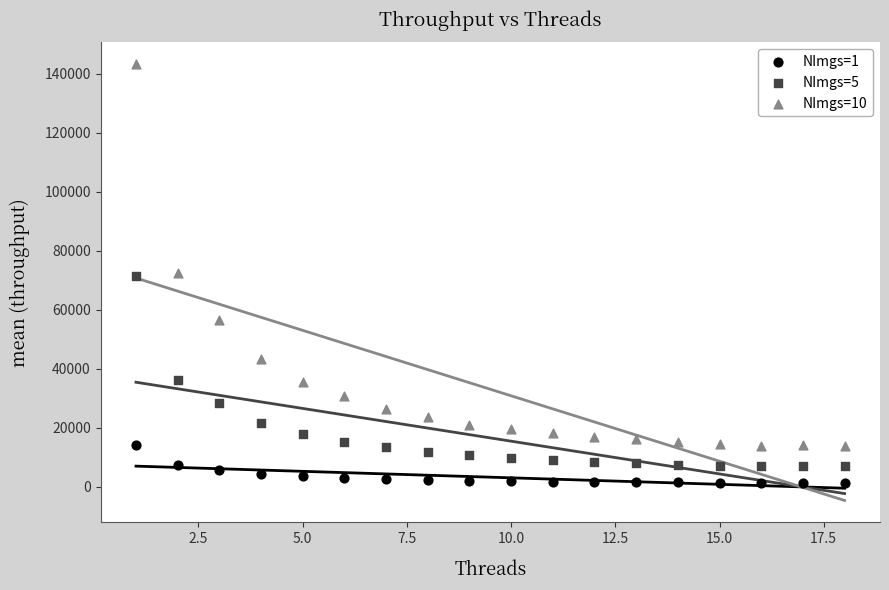

Which series reaches the maximum Y coordinate?

NImgs=10